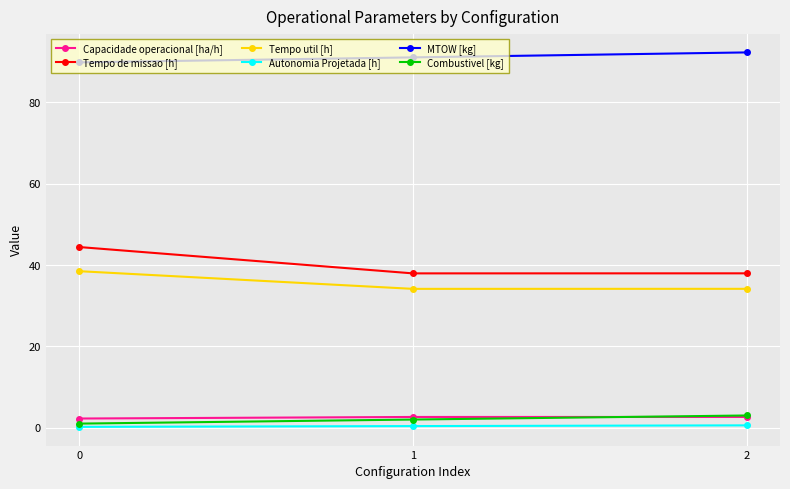

At which label does MTOW [kg] first exceed 91?

1